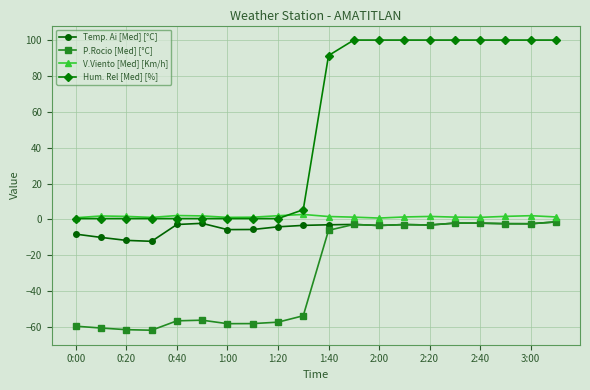

Which series has the largest total across all categories?

Hum. Rel [Med] [%]